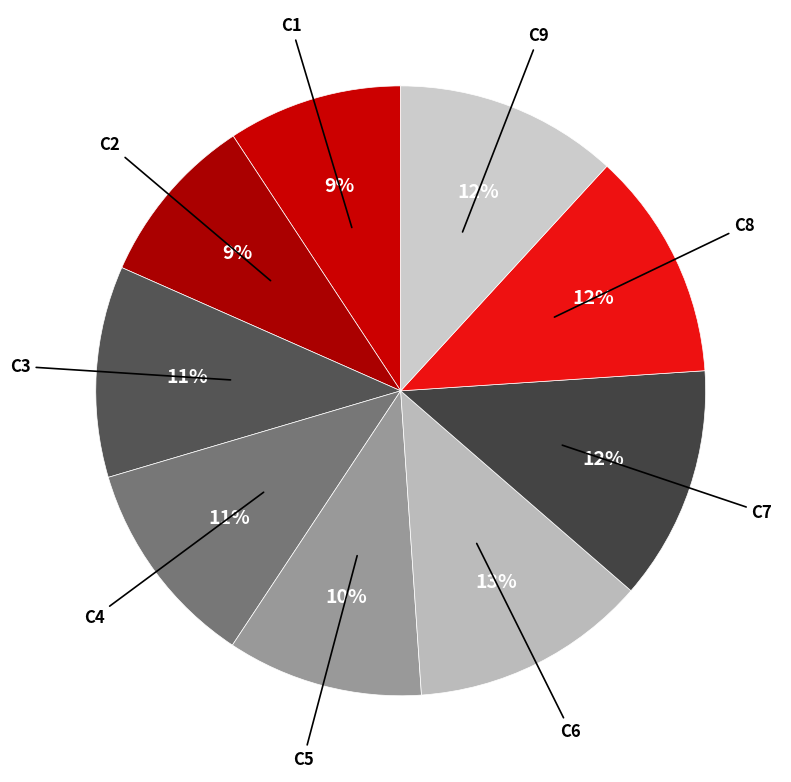

To the nearest percent, what portion does C6 represent?

13%